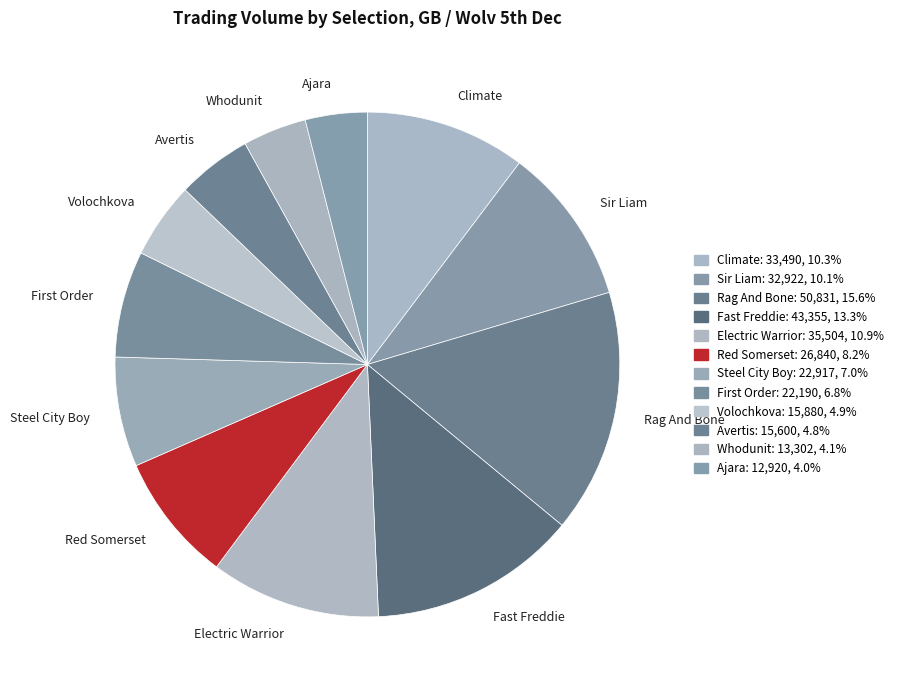

How many slices are in this pie chart?

12